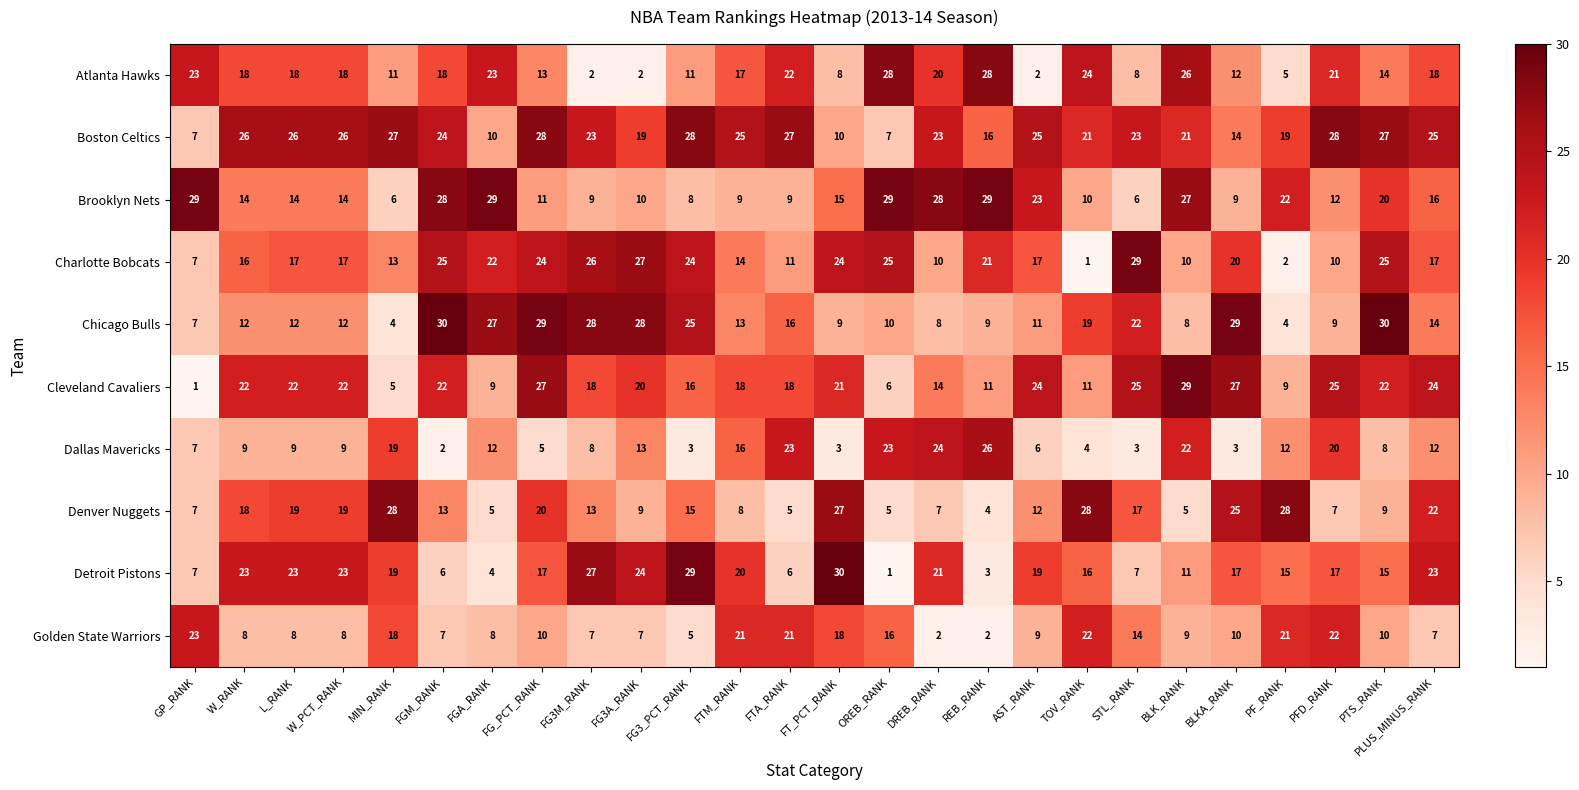

What is the total value across all series at PTS_RANK?

180